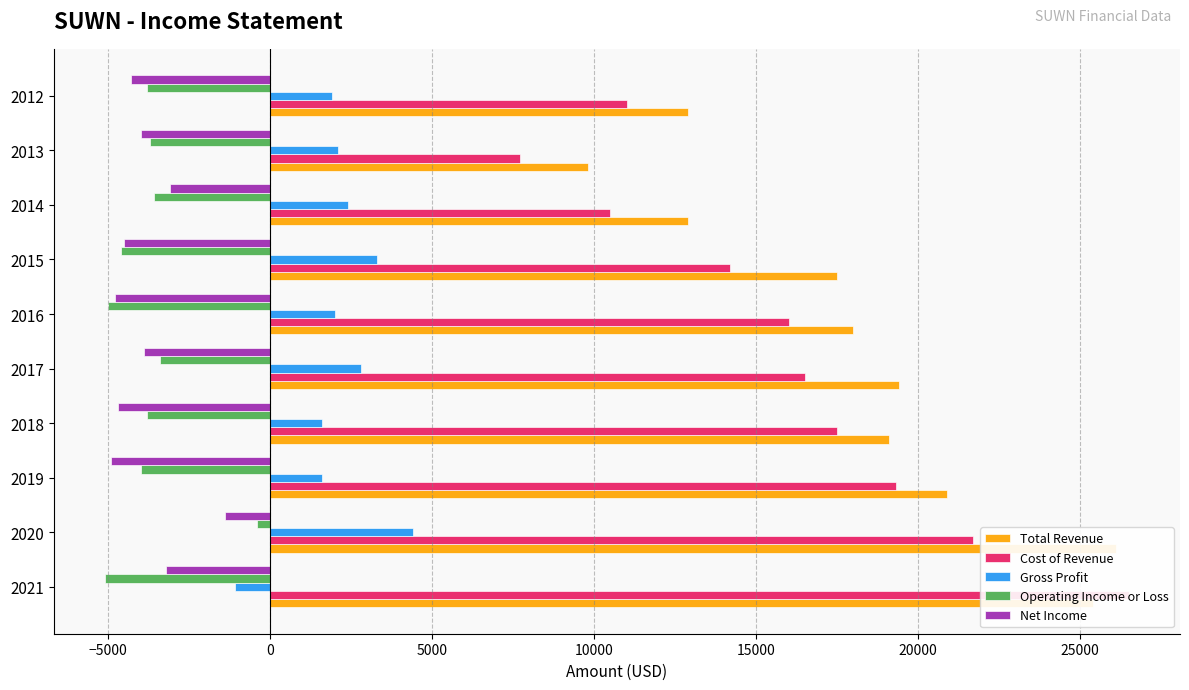

Count the number of categories in the chart.

10